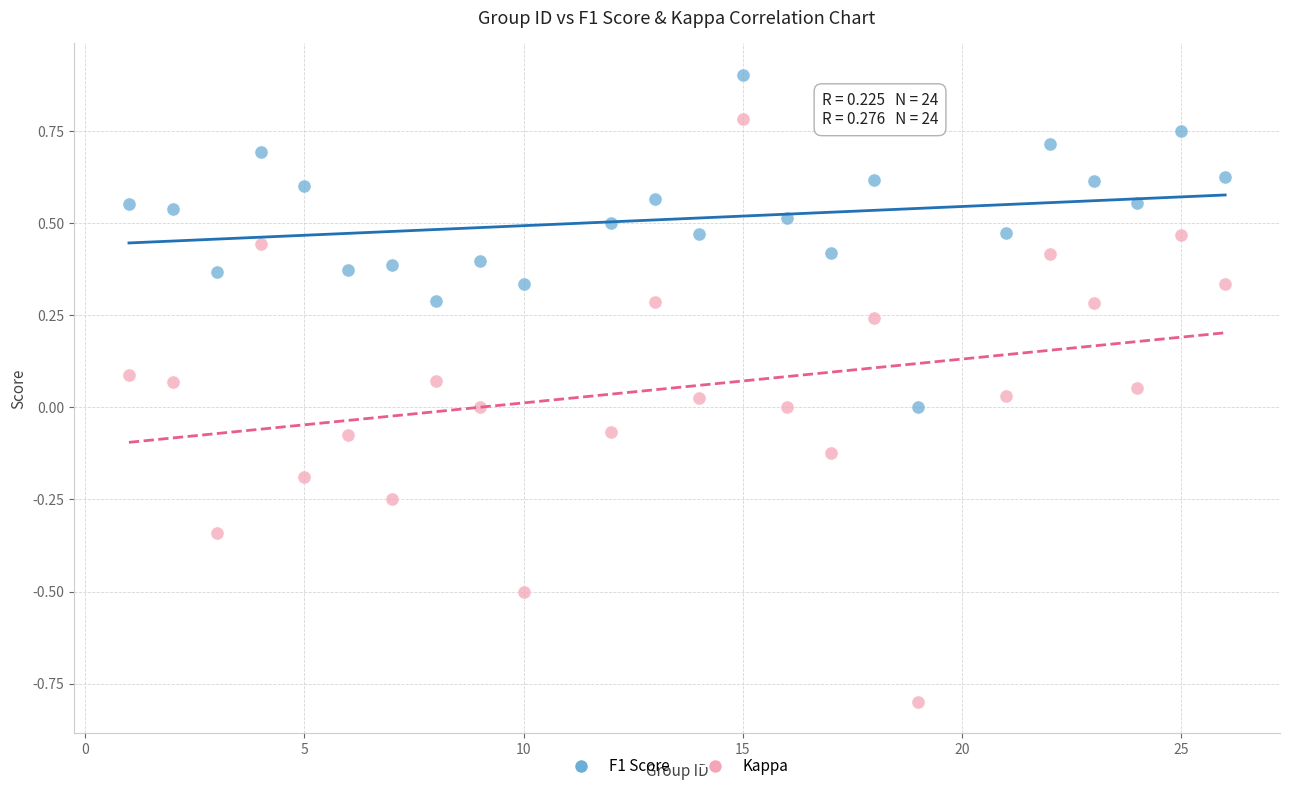

Which series contains the lowest Y value?

Kappa